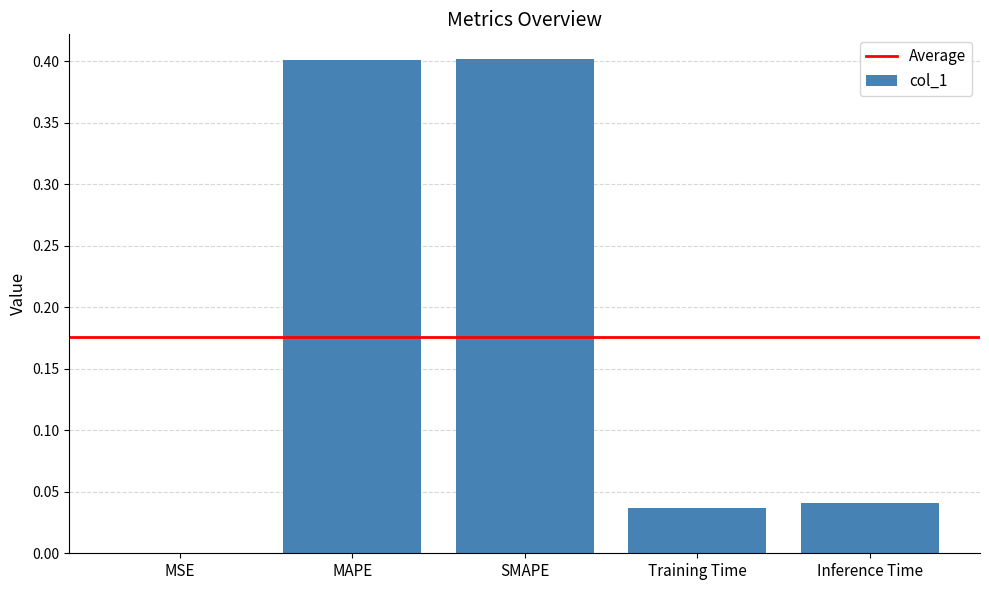

What is the change in value from MAPE to Inference Time?

-0.4